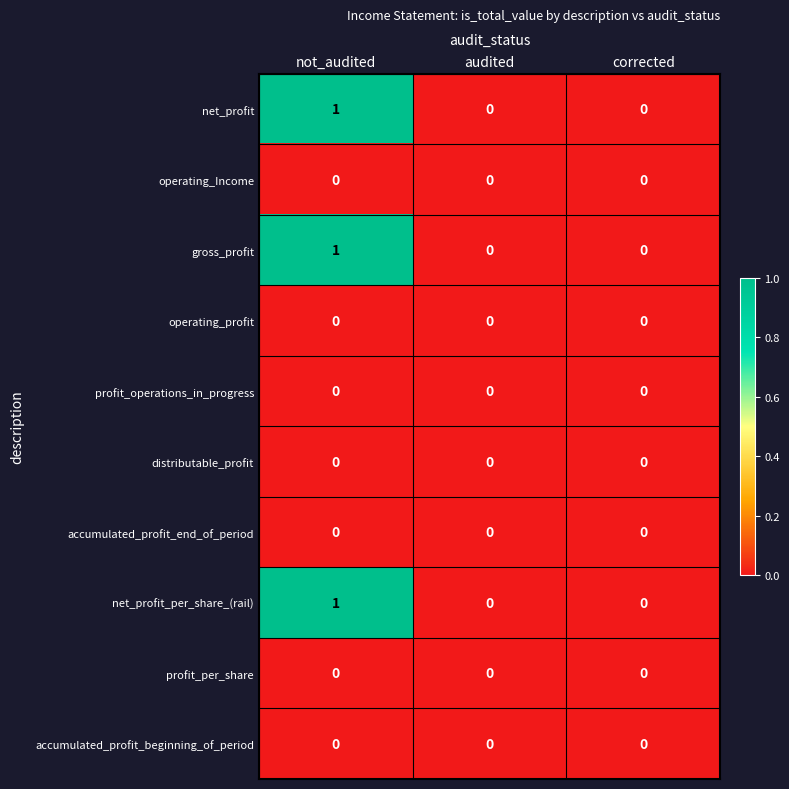

What is the total value across all series at not_audited?

3